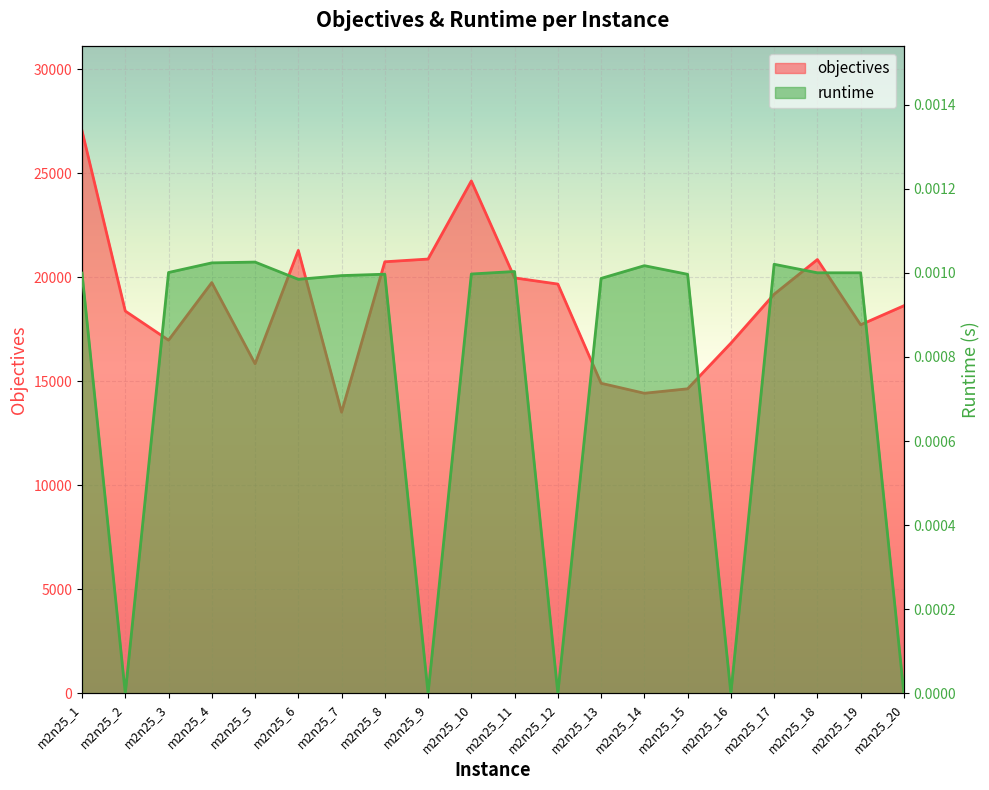

Is the value of runtime at m2n25_18 greater than the value of objectives at m2n25_2?

No